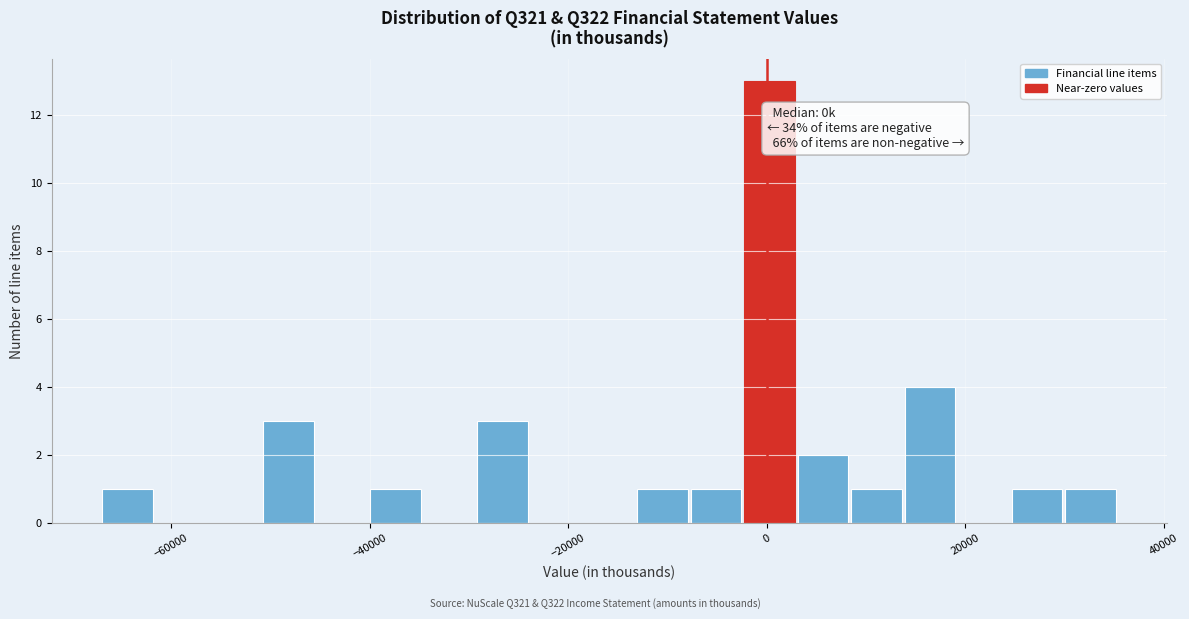

Read against the x-axis, roughly where is the centre of the tallest bar?

0